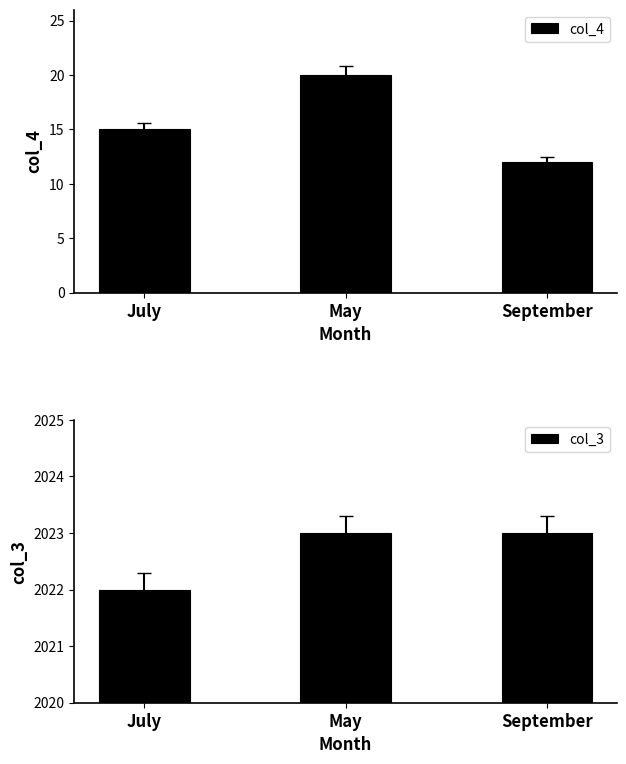

What is the difference between the col_4 values at September and May?

8